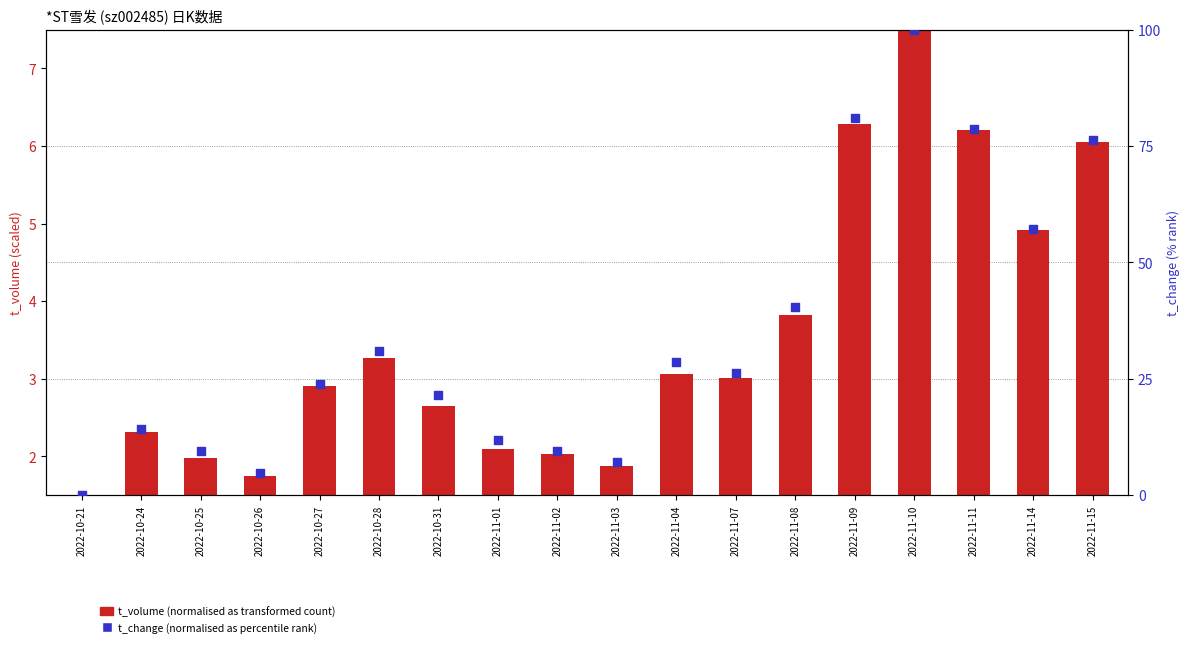

What is the total value across all series at 2022-10-25?

11.5